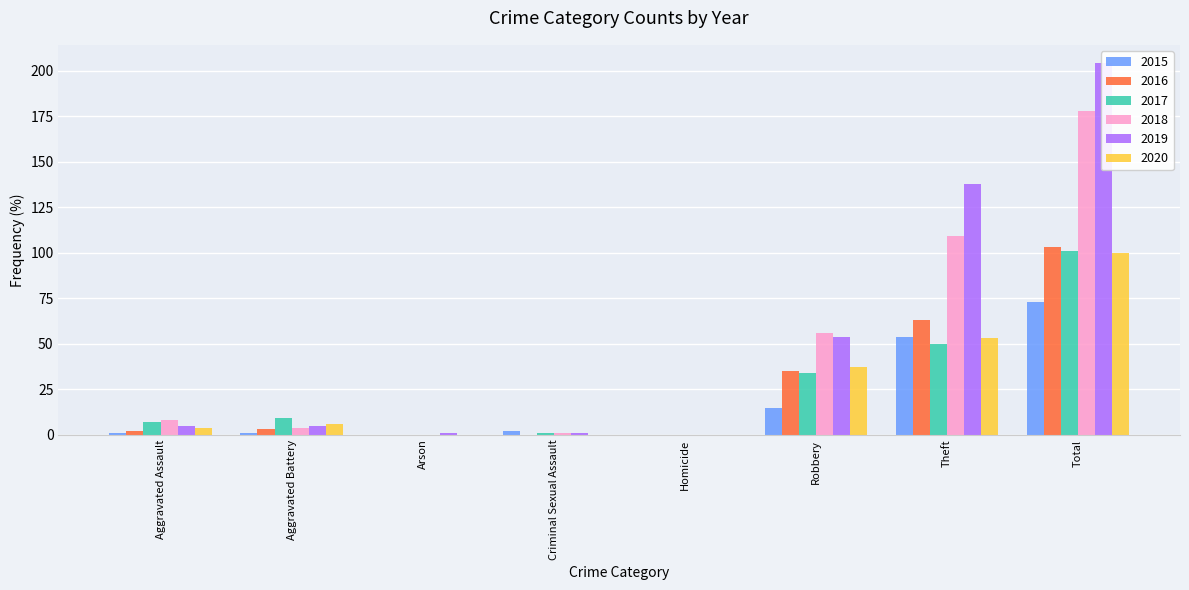

Are the bars grouped side by side (vs. stacked)?

Yes